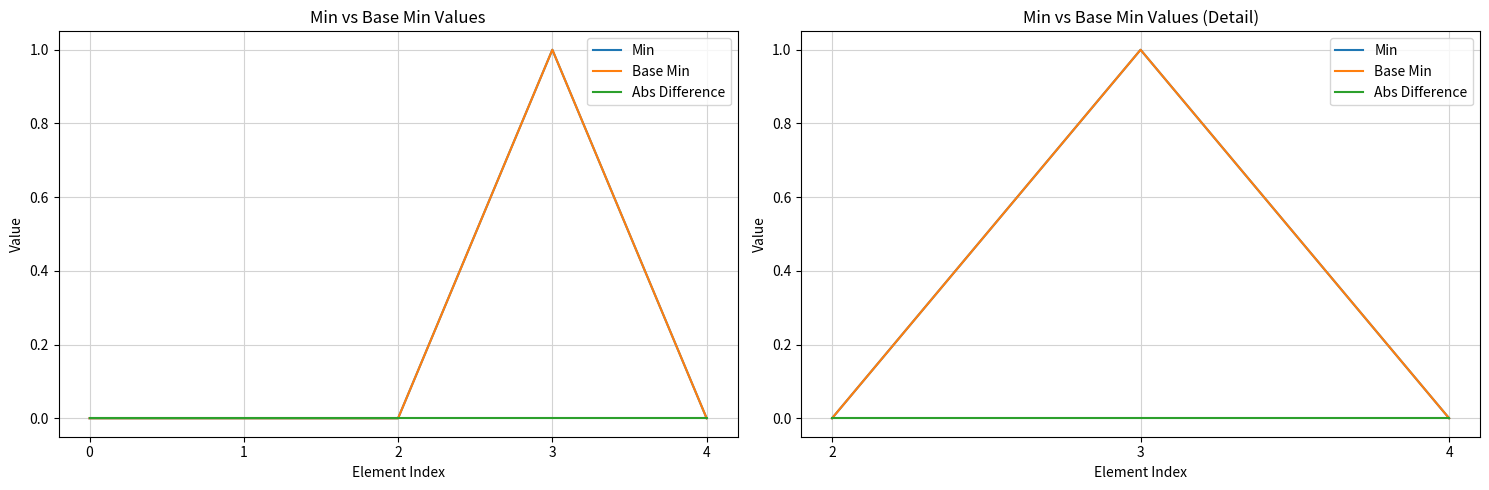

How many positive values does the Base Min series have?

1